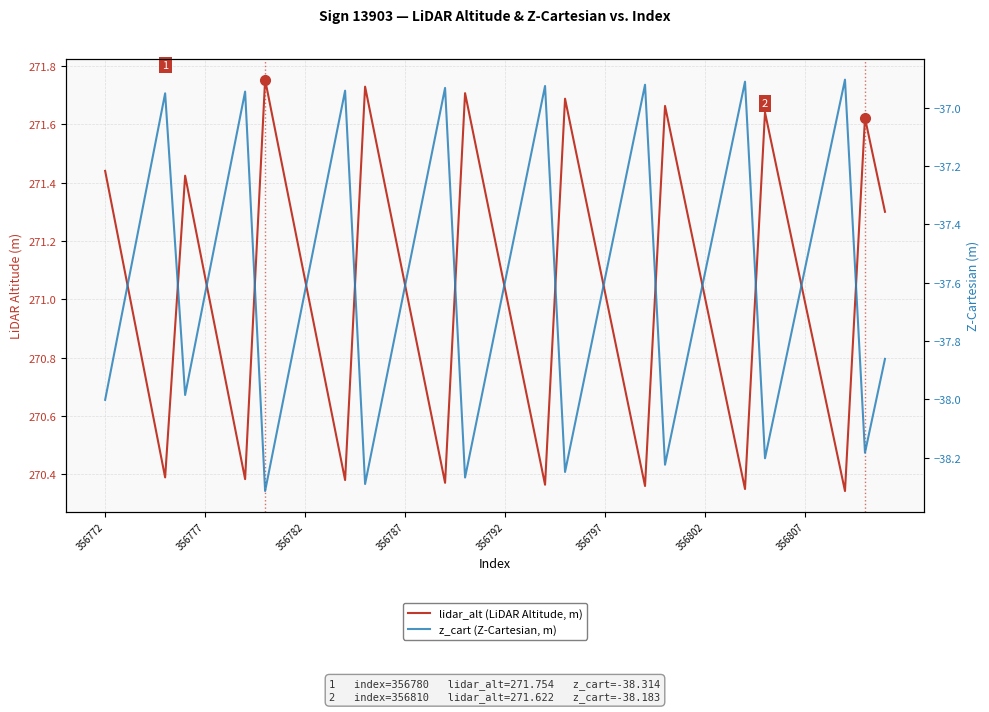

In lidar_alt (LiDAR Altitude, m), how many points are lower than both neighbors (excluding endpoints)?

8